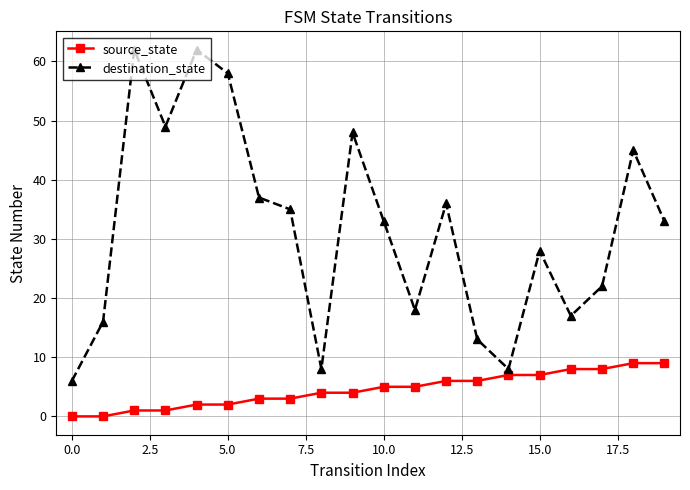

Rank the series by their average value, from lowest to highest.

source_state, destination_state